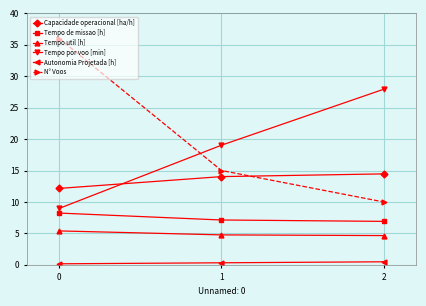

What is the value of the Tempo por voo [min] point at the 3rd from the left?

27.9